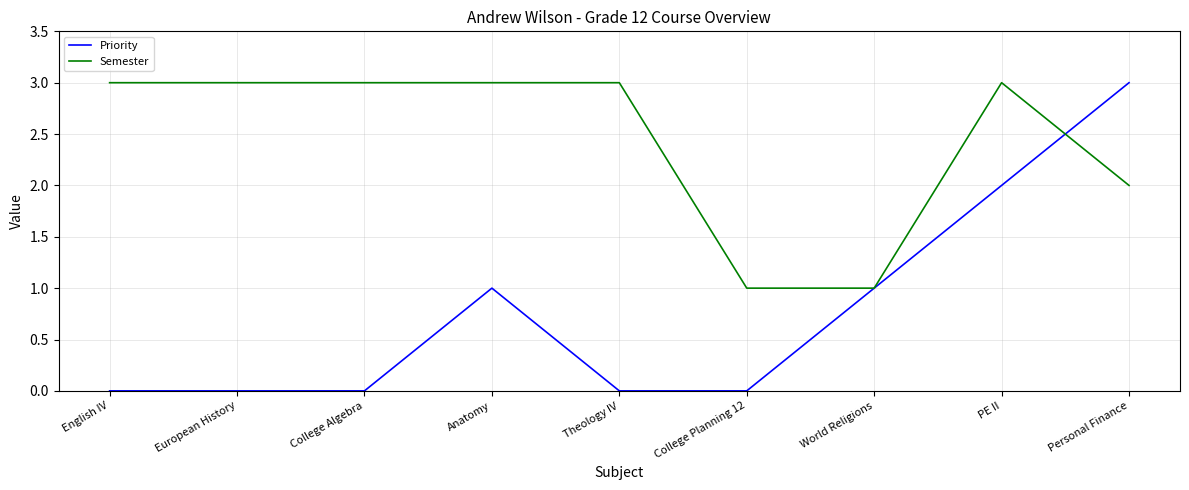

How many categories are shown in the chart?

9